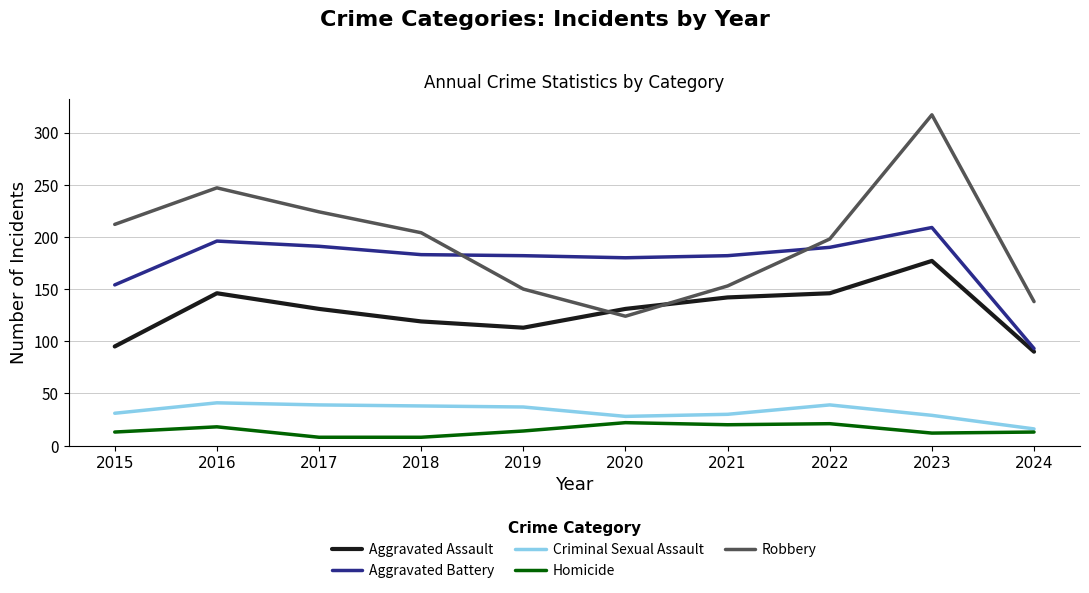

What is the sum of all Aggravated Battery values?

1760